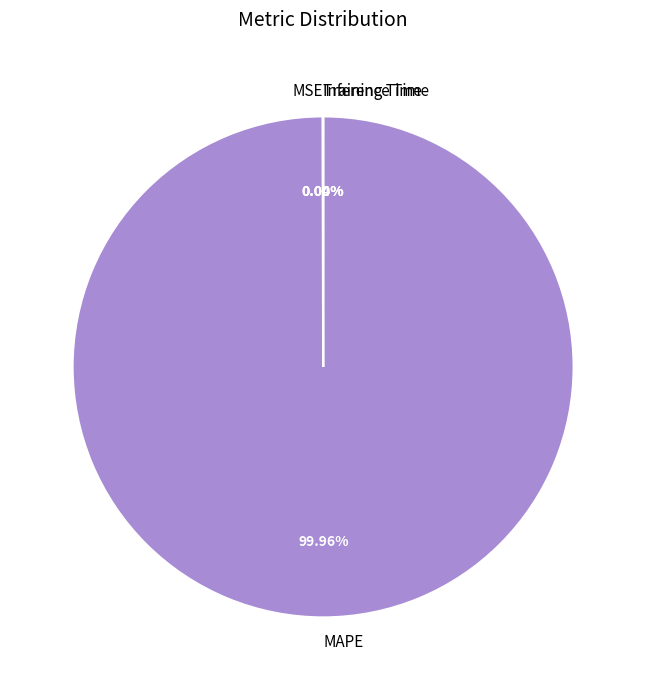

Is there any slice that represents more than half of the pie?

Yes